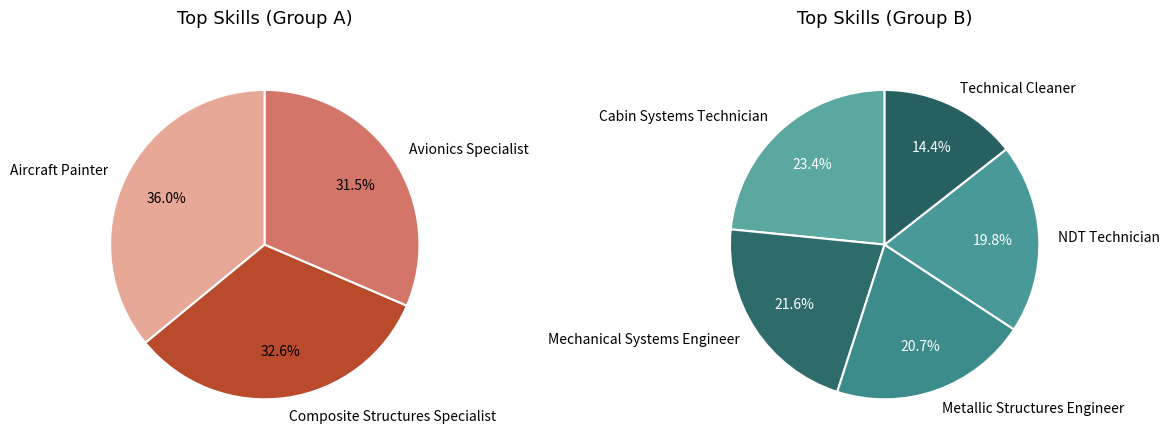

Which category has the biggest portion of the pie?

Aircraft Painter